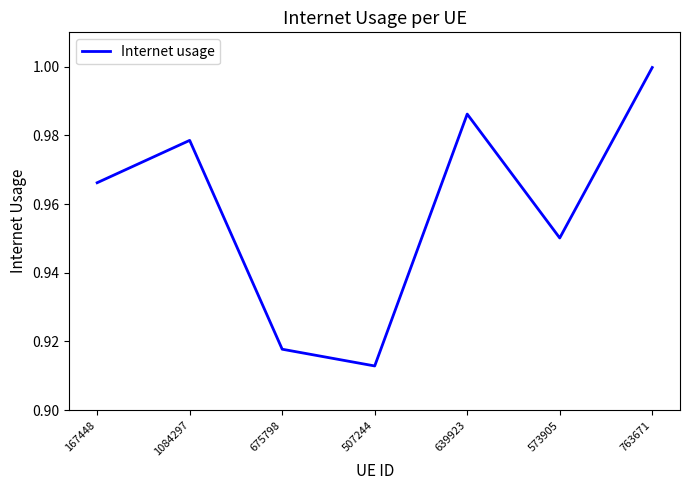

What position from the left is 1084297?

2